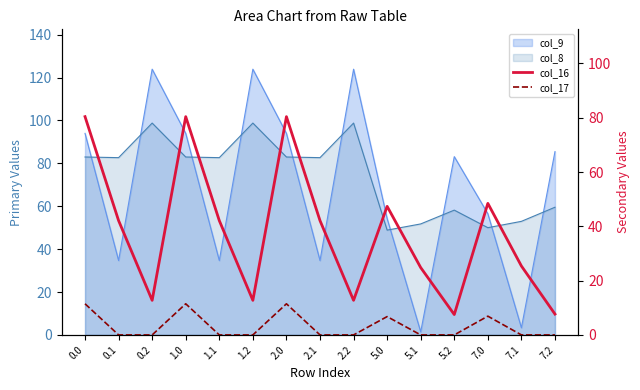

What is the label of the 11th point from the right?

1.1